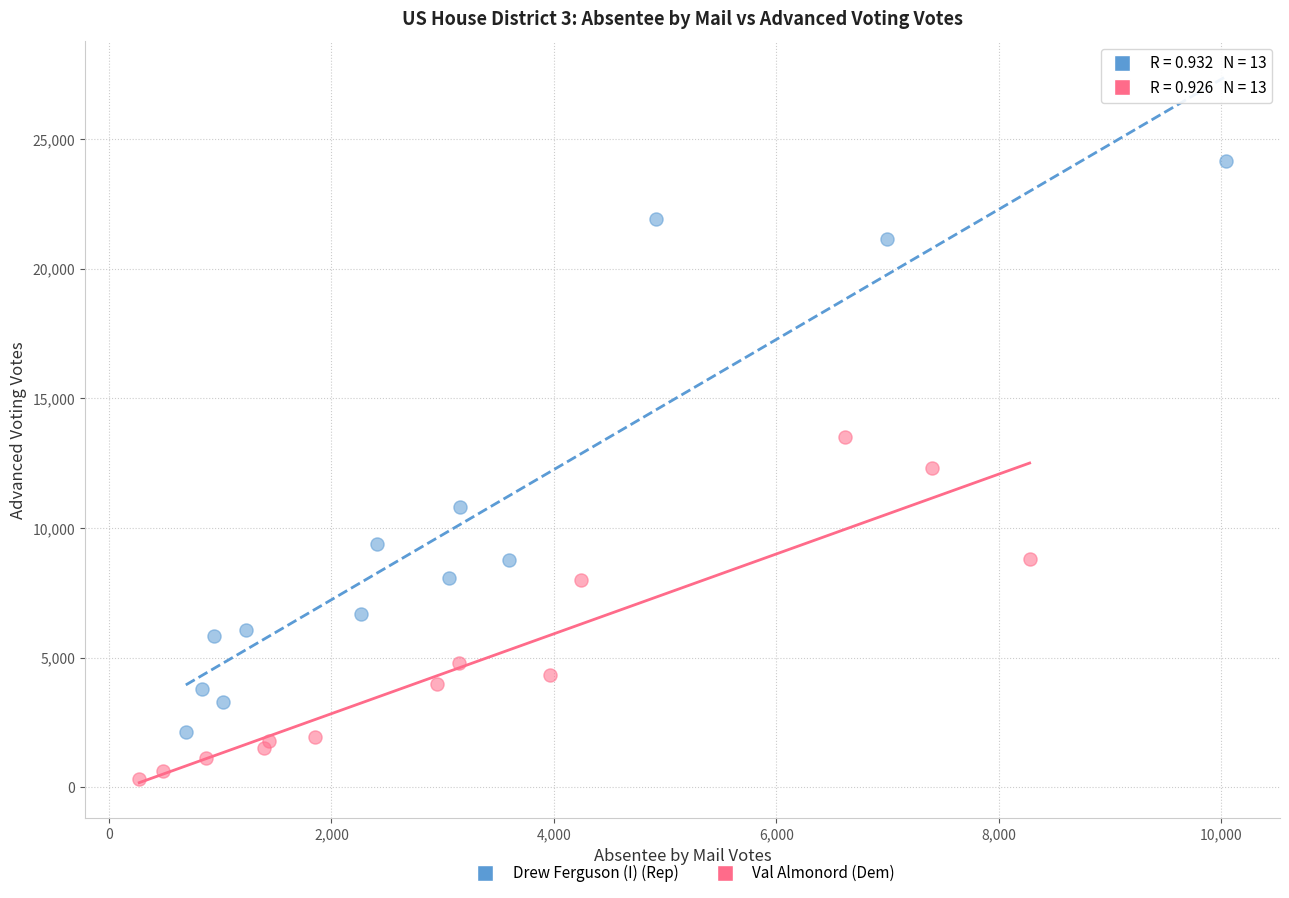

Which series reaches the maximum Y coordinate?

Drew Ferguson (I) (Rep)